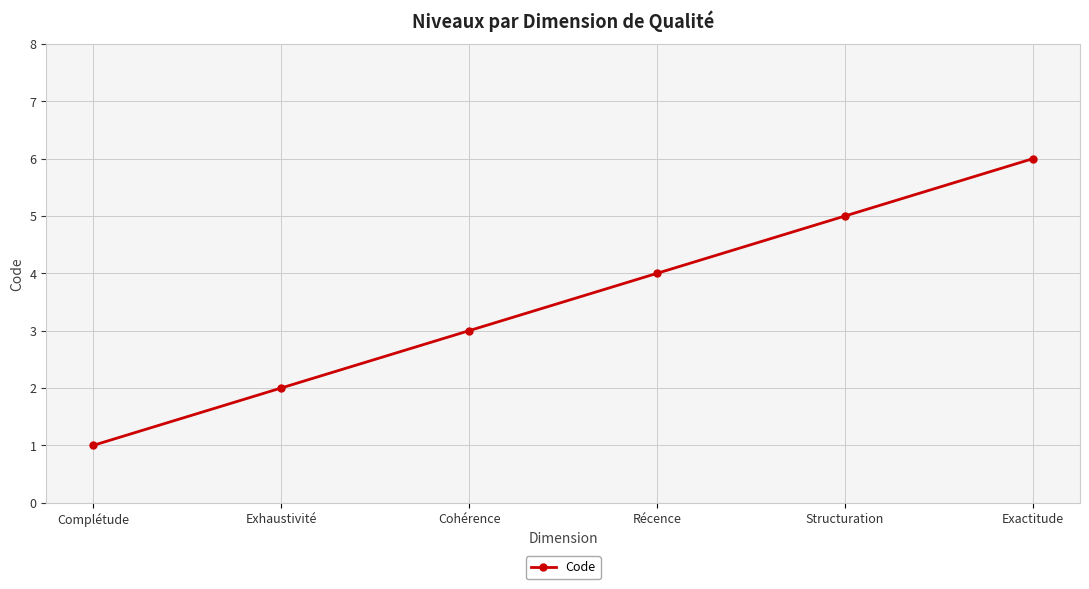

What is the value of the 4th point from the left?

4